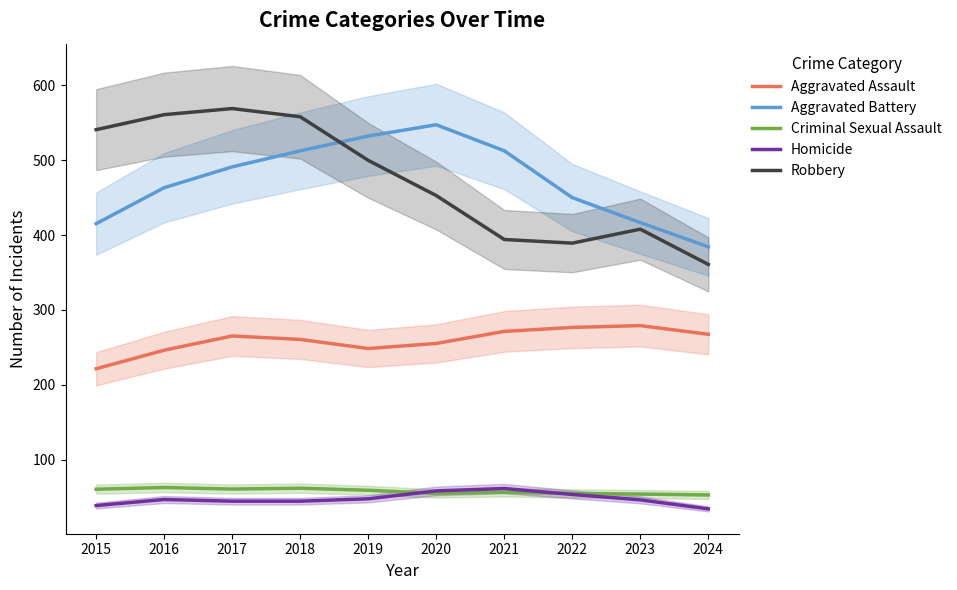

Which has a higher value, 2021 or 2016?

2021